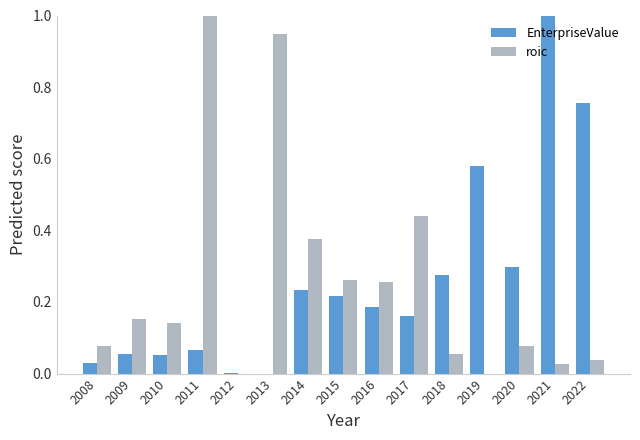

What is the total value across all series at 2021?

1.0